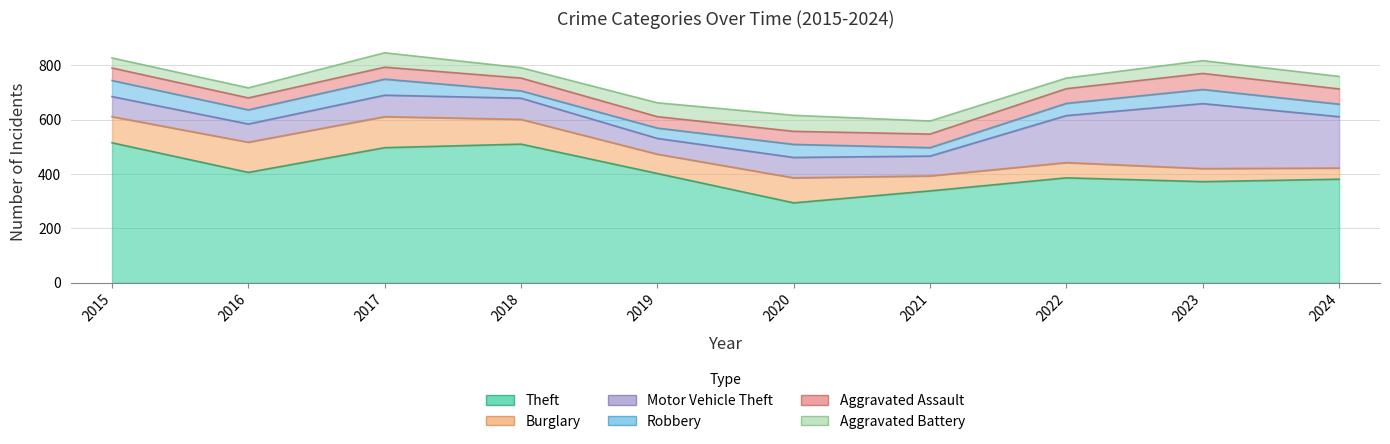

Where does the Motor Vehicle Theft series first go above 78?

2017